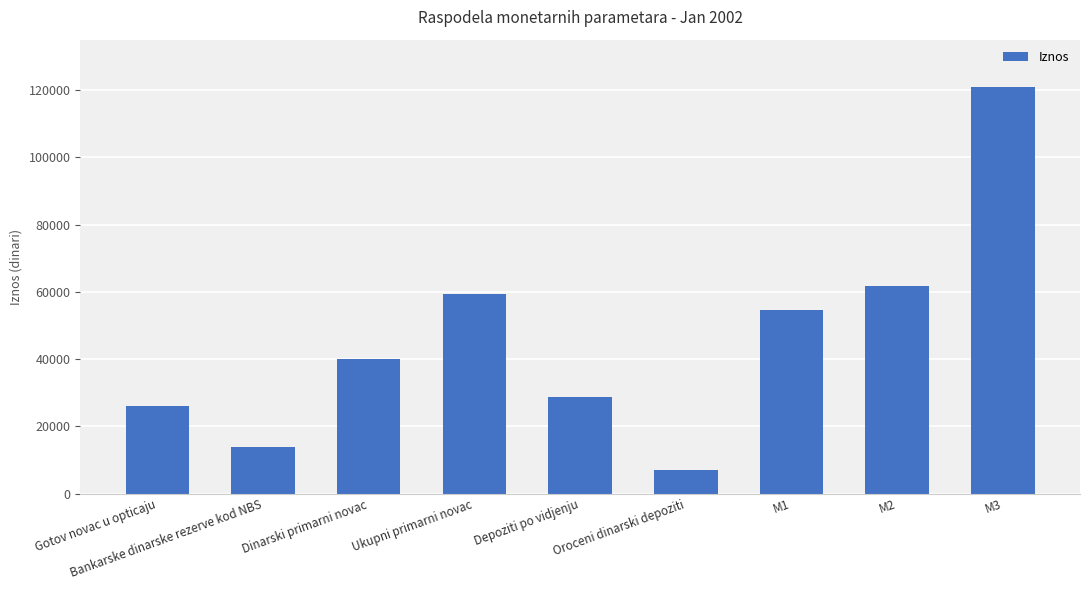

What is the label of the 7th bar from the right?

Dinarski primarni novac